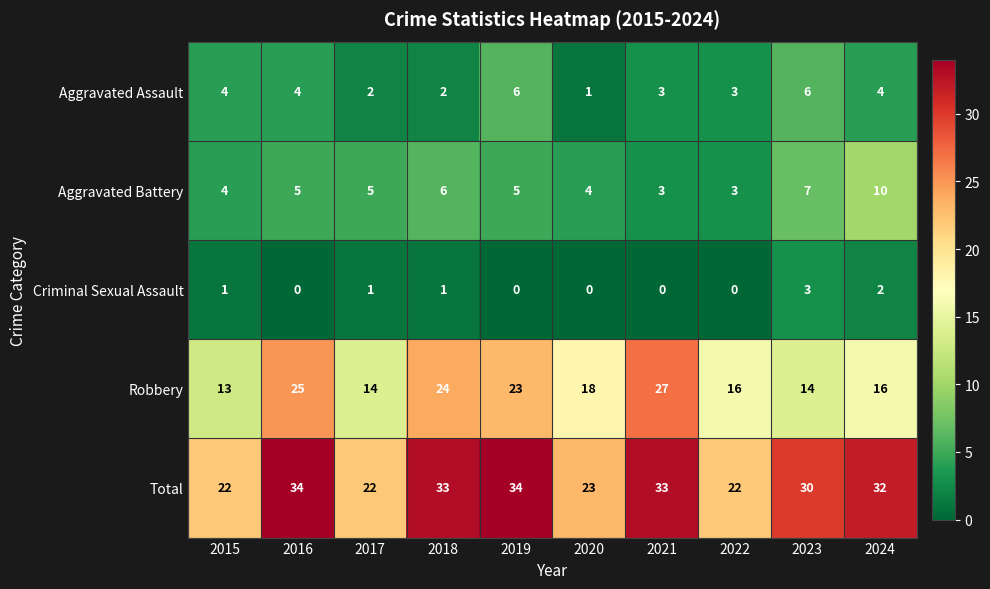

What is the difference between the highest and lowest values at 2020?

23